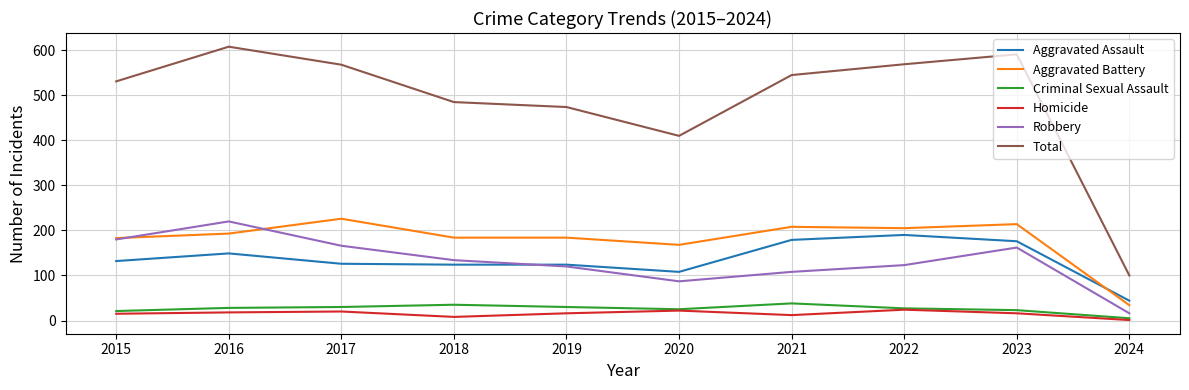

Which category has the highest value across all series?

2016